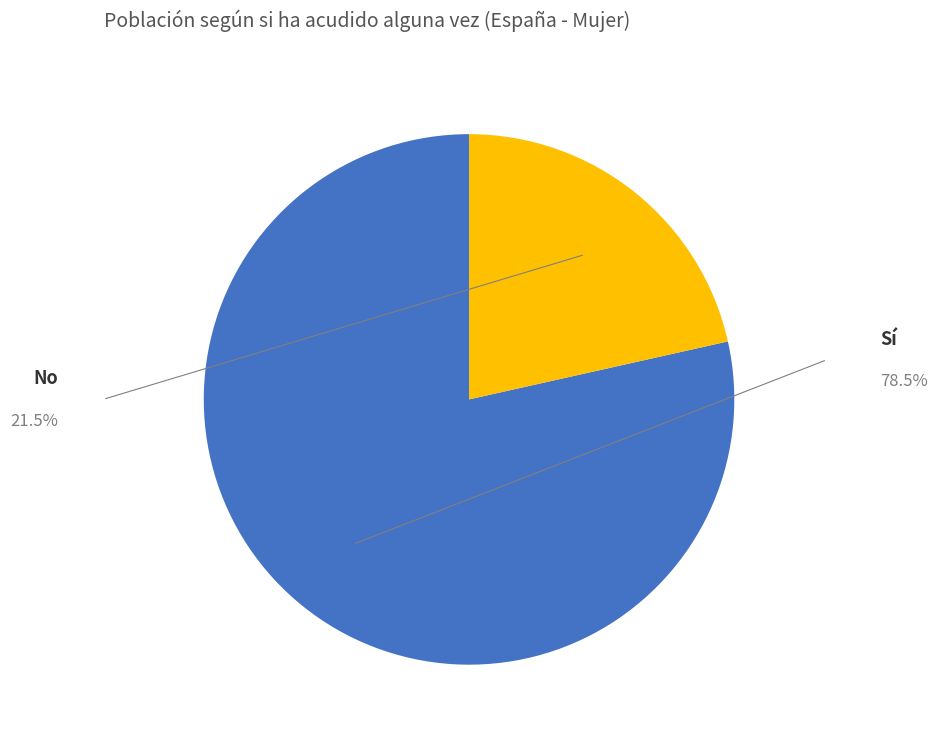

True or false: Sí accounts for 92% of the total.

False